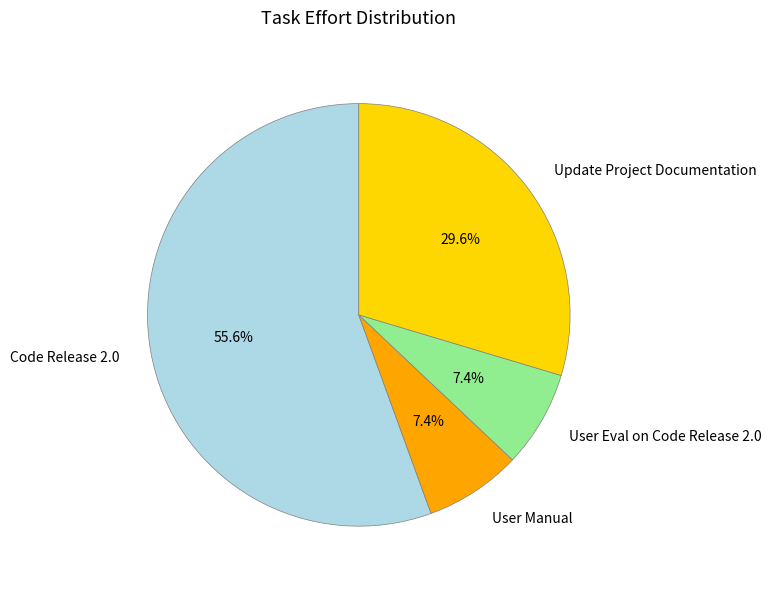

Is there any slice that represents more than half of the pie?

Yes